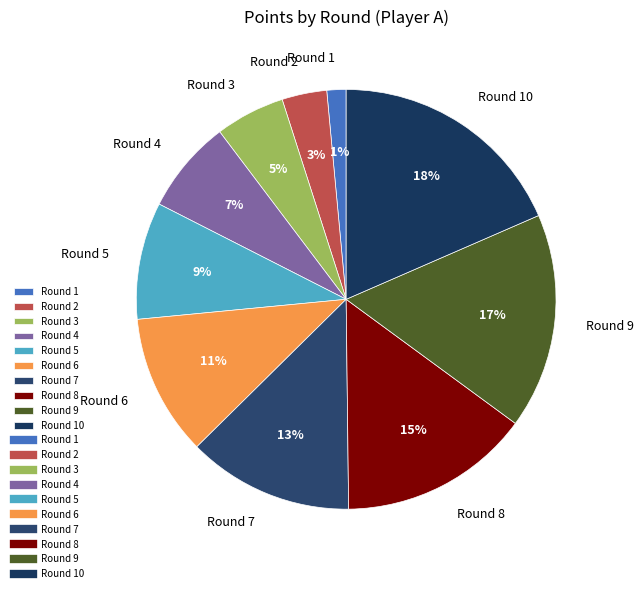

To the nearest percent, what percentage of the pie is Round 9?

17%